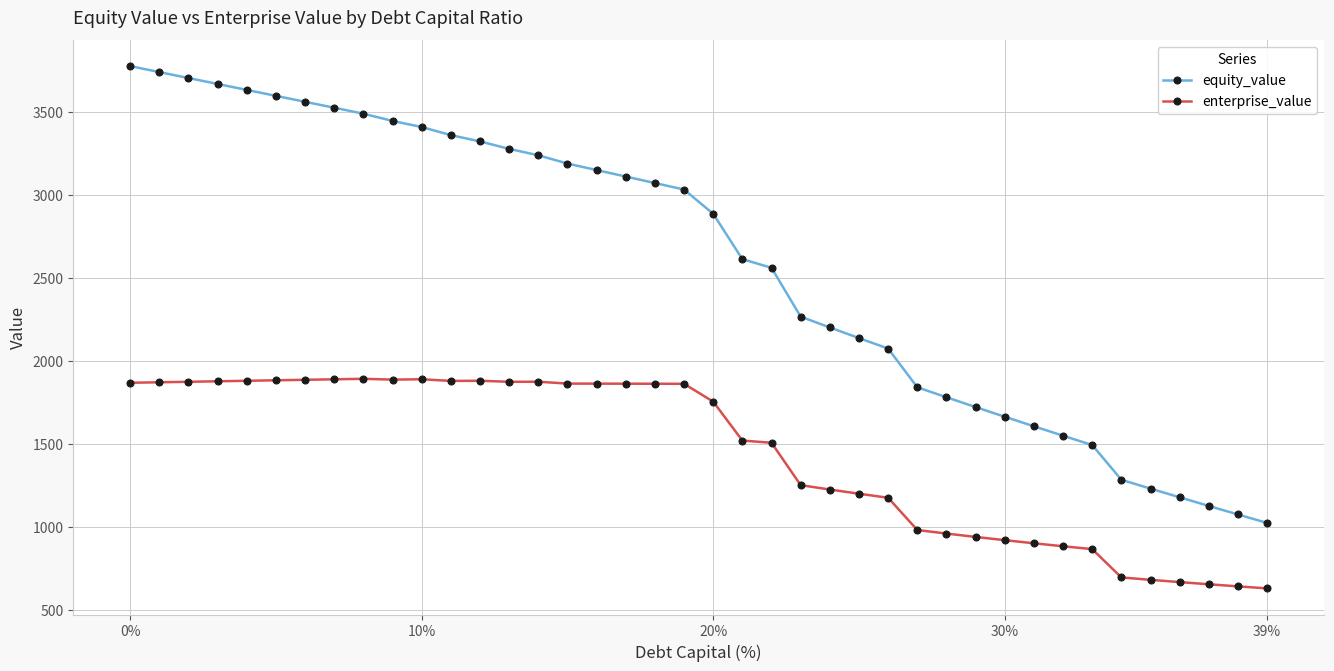

List the series in order of their peak value, highest first.

equity_value, enterprise_value